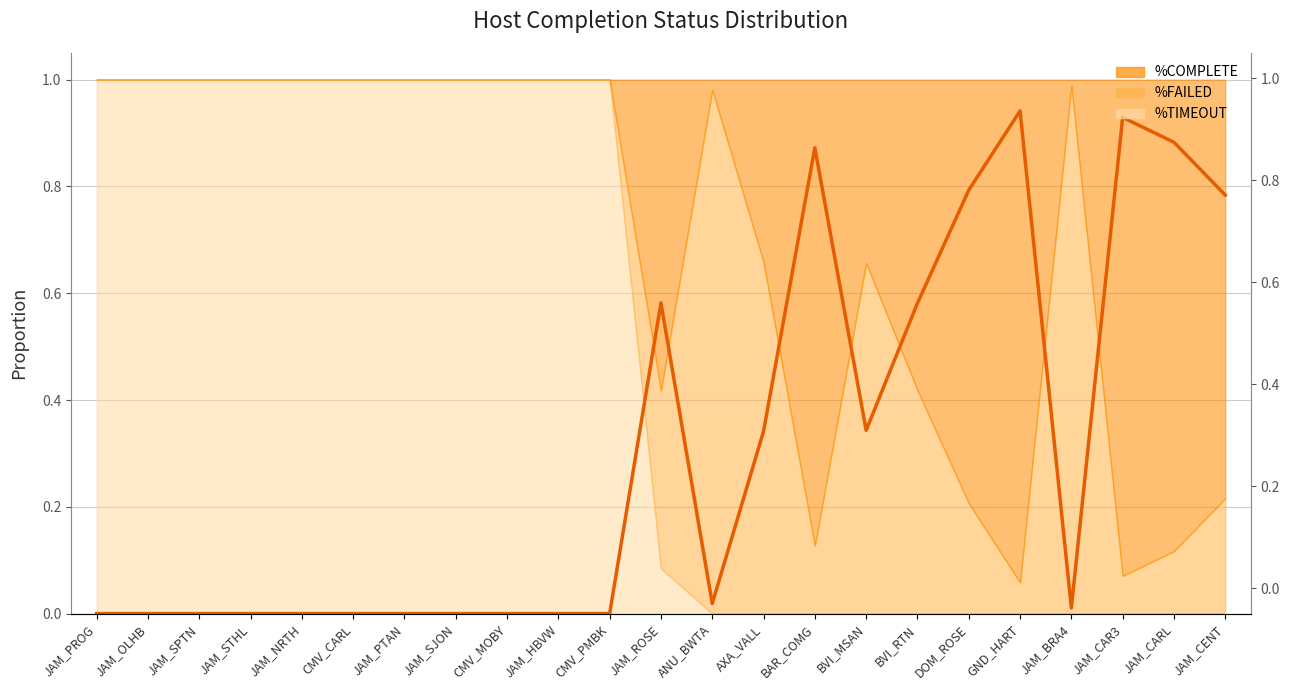

Count the number of categories in the chart.

23